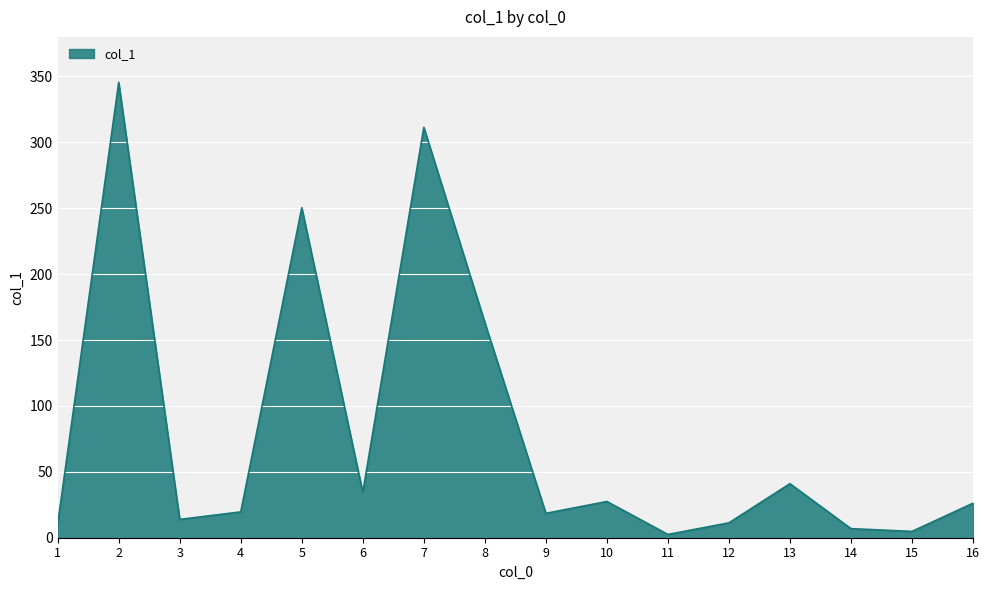

The value at 2 is 179.9. True or false?

False